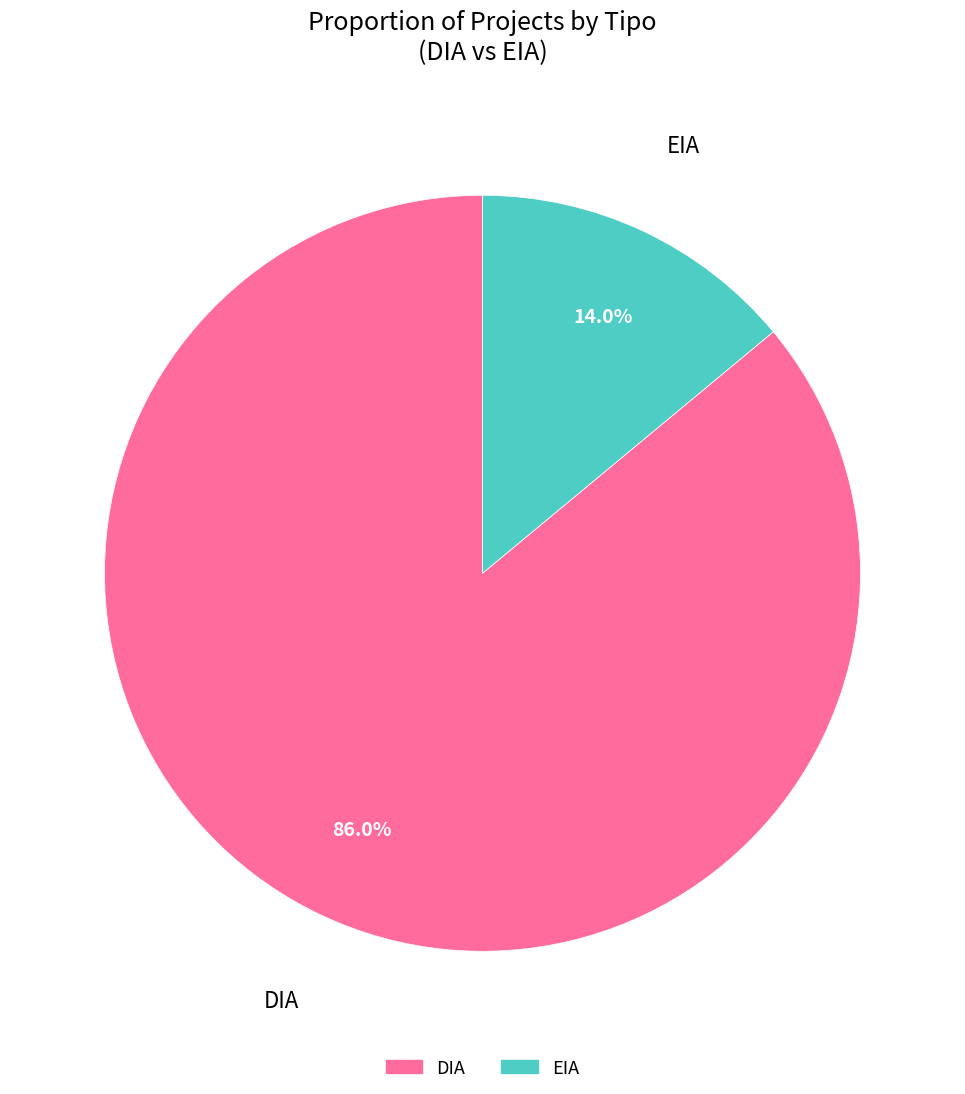

What is the smallest slice in the pie chart?

EIA